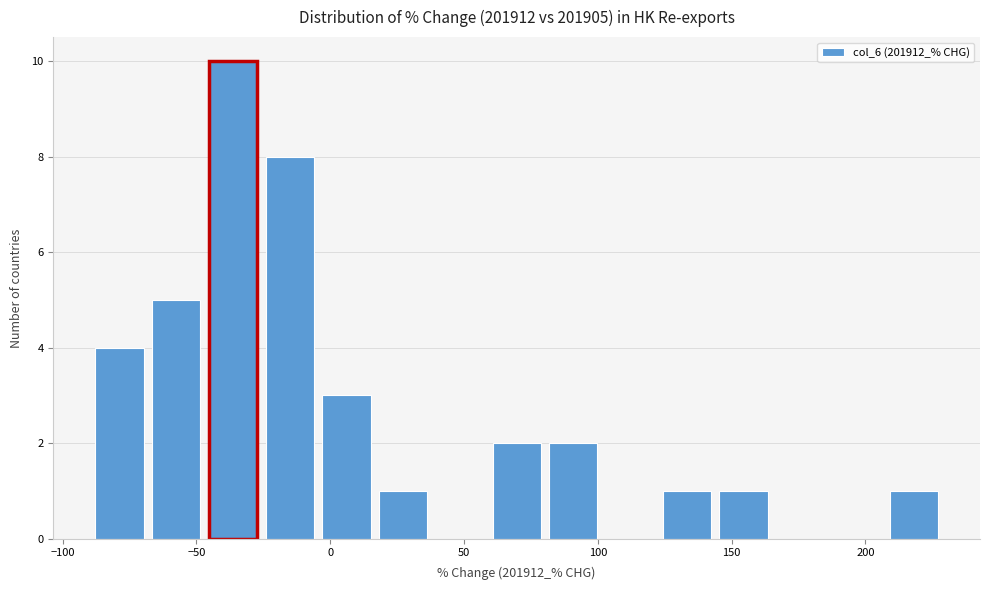

Reading left to right, list every bar in this chart as the range it spans on the x-axis followed by its height. Neither the bar edges nor the heights are printed on the chart, so give them approximately, as read against the axes.

-90 to -70: 4
-70 to -45: 5
-45 to -25: 10
-25 to -5: 8
-5 to 15: 3
15 to 40: 1
40 to 60: 0
60 to 80: 2
80 to 100: 2
100 to 125: 0
125 to 145: 1
145 to 165: 1
165 to 185: 0
185 to 205: 0
205 to 230: 1